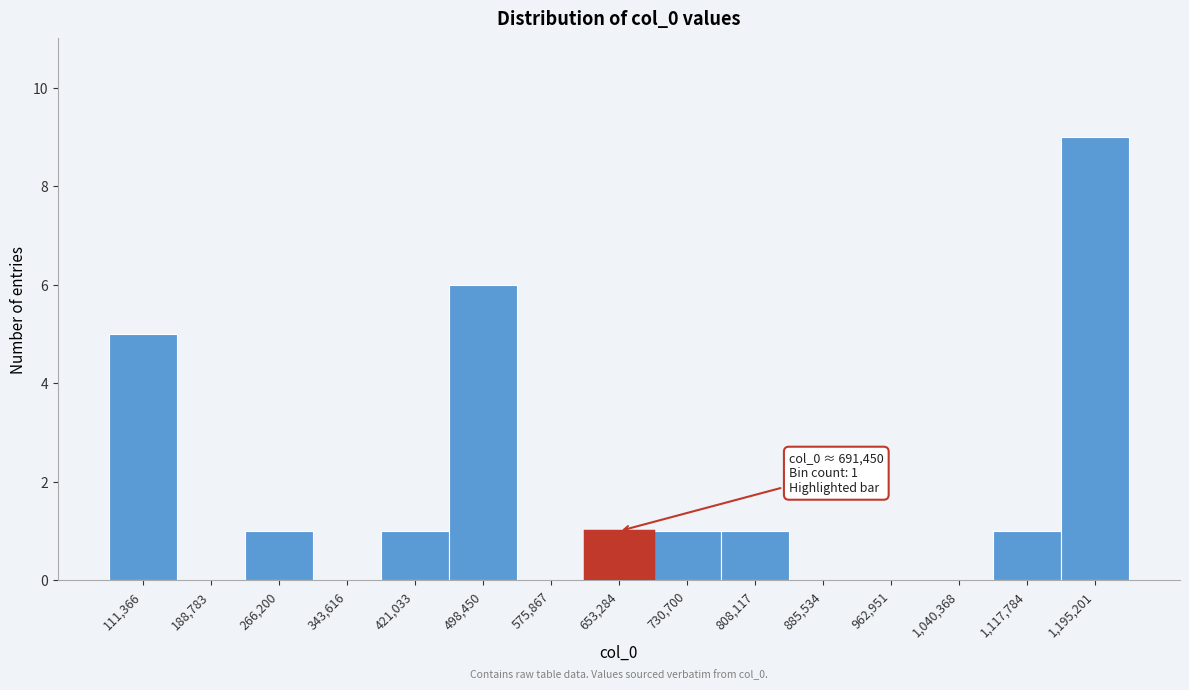

Over which range of the x-axis is the bar tallest?

1160000 to 1230000